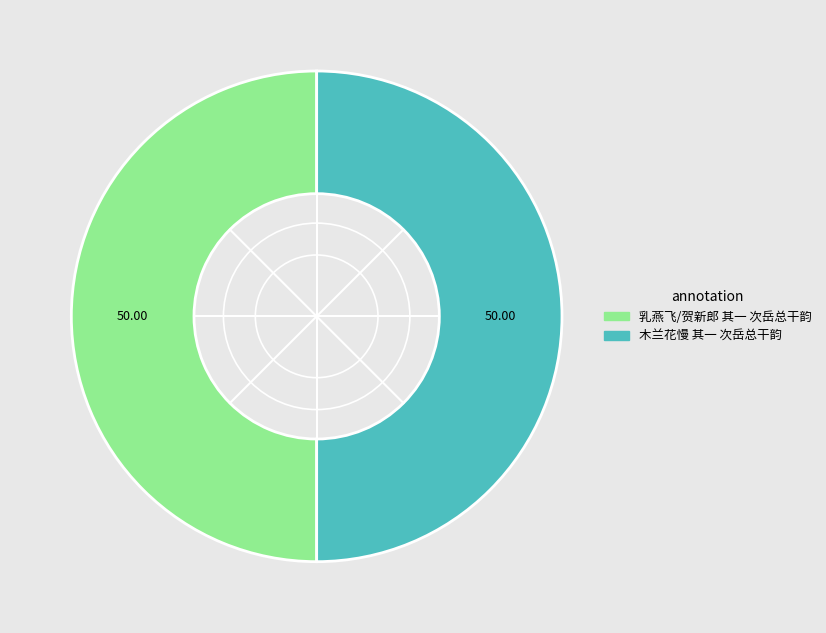

What is the ratio of the value at 木兰花慢 其一 次岳总干韵 to the value at 乳燕飞/贺新郎 其一 次岳总干韵?

1.0